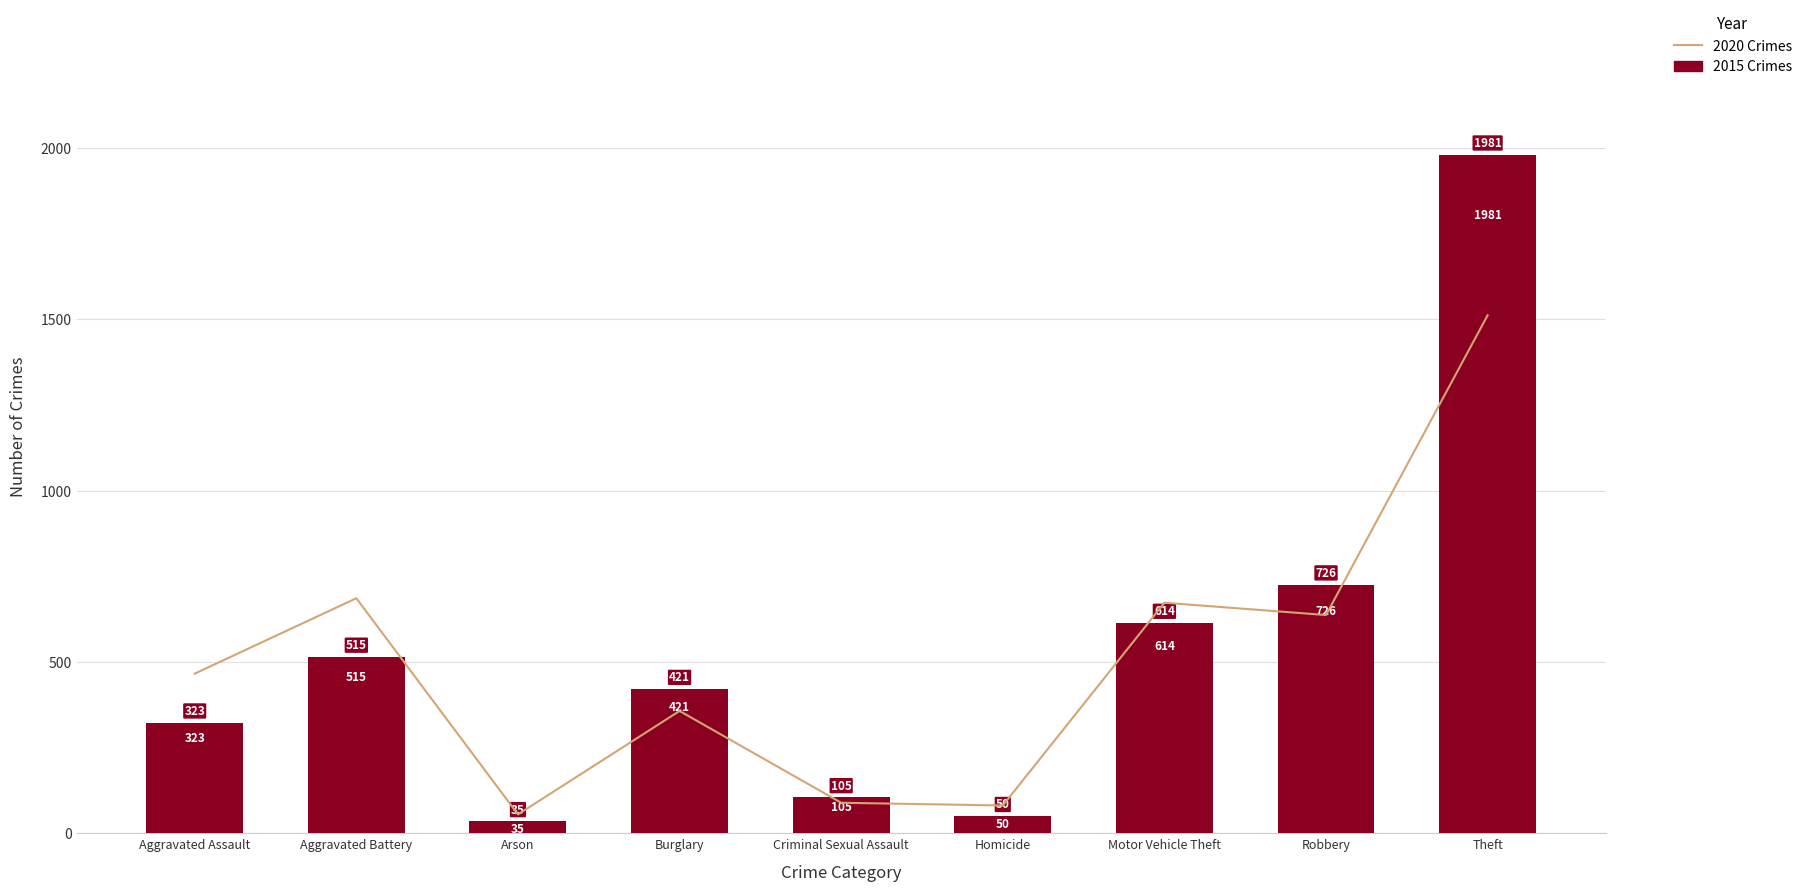

Which category has the lowest value in the 2015 series?

Arson